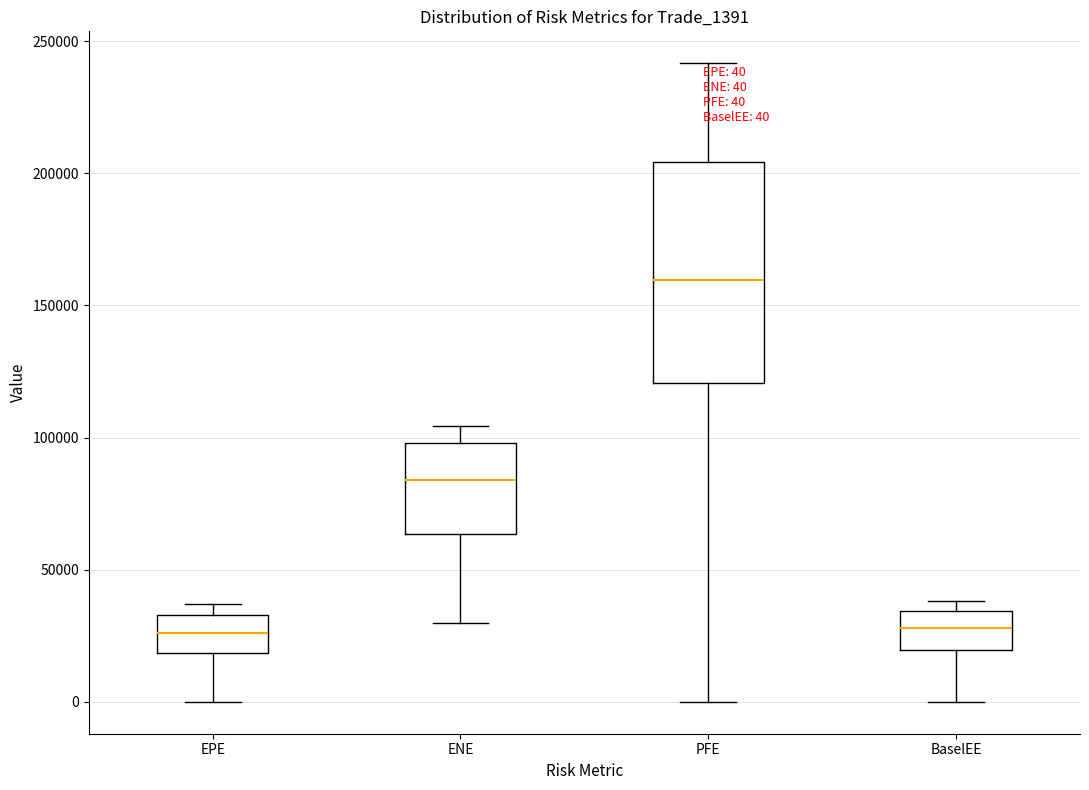

Which box's median line is the highest?

PFE